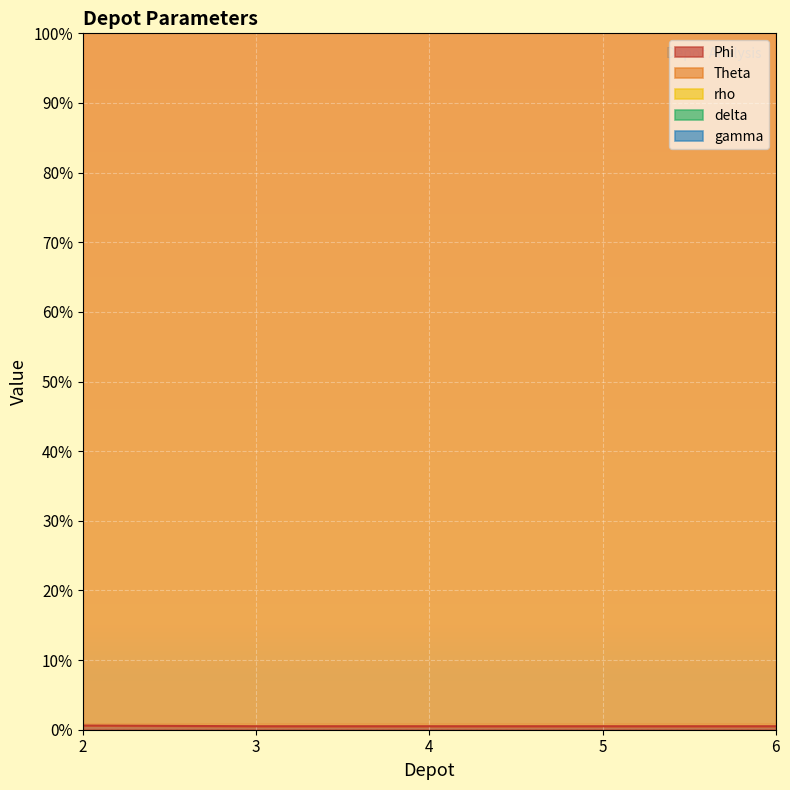

Reading left to right, what are all the values shown in this chart?

Phi: 2=100.6	3=101.3	4=101.3	5=101.3	6=101.3
Theta: 2=0.6	3=0.5	4=0.5	5=0.5	6=0.5
rho: 2=101.2	3=104.3	4=104.3	5=104.3	6=104.3
delta: 2=100.6	3=100.5	4=100.5	5=100.5	6=100.5
gamma: 2=101.2	3=104.3	4=104.3	5=104.3	6=104.3